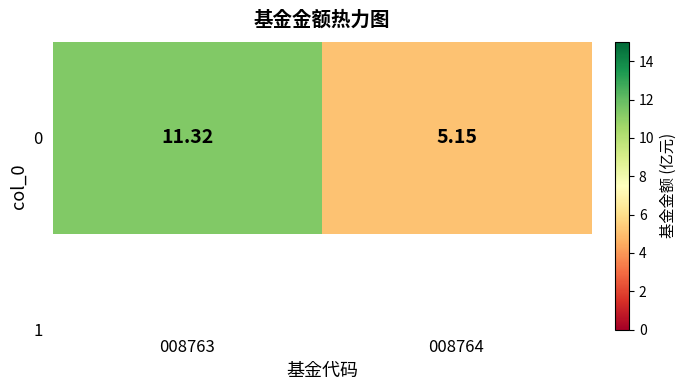

How many values are below 11?

1